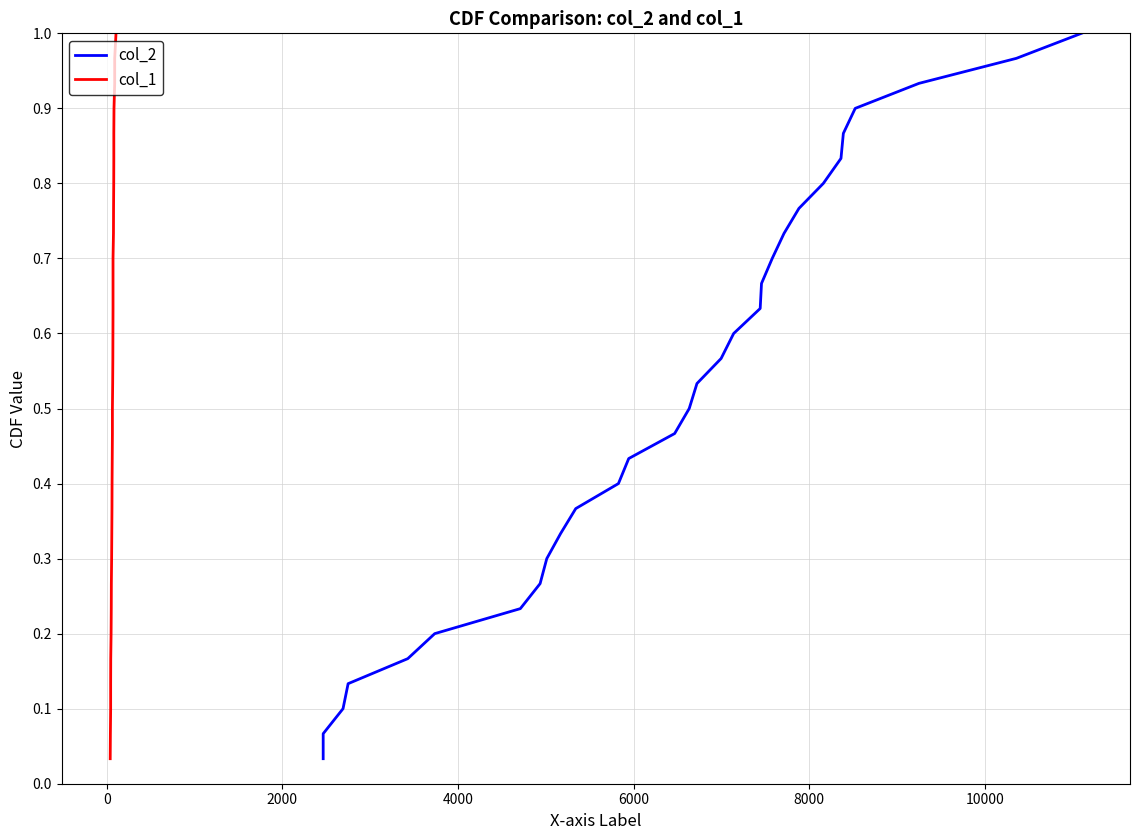

True or false: col_1 and col_2 cross at least once.

False